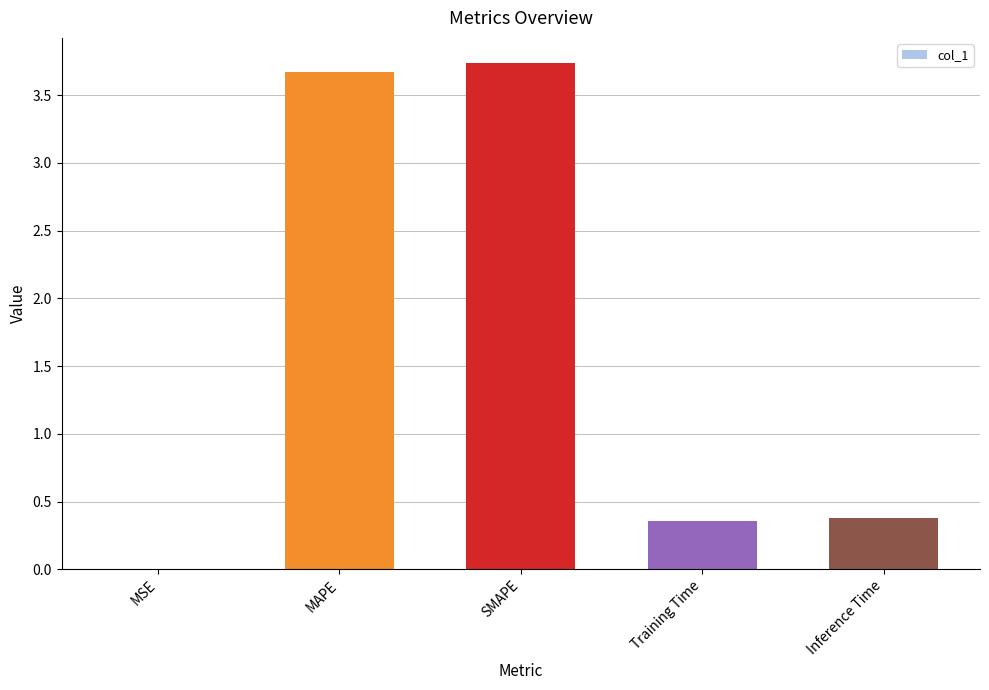

Between Inference Time and SMAPE, which is larger?

SMAPE